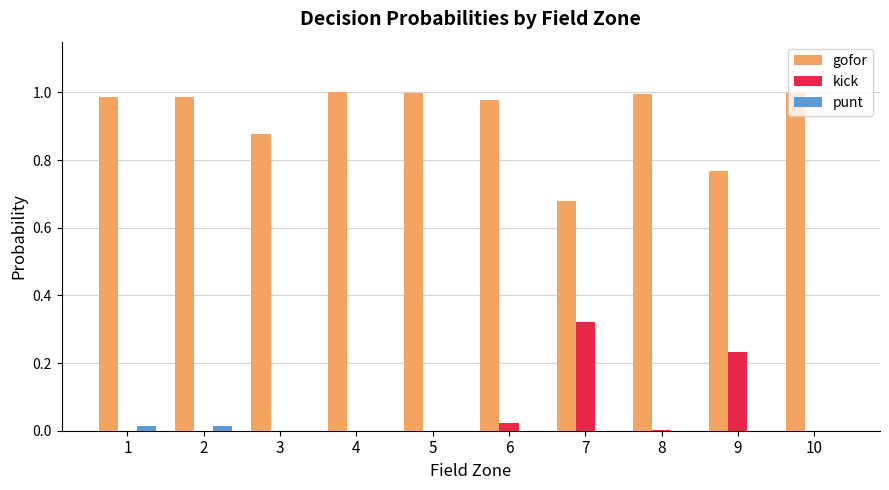

What is the sum of the gofor values at 6 and 3?

1.9